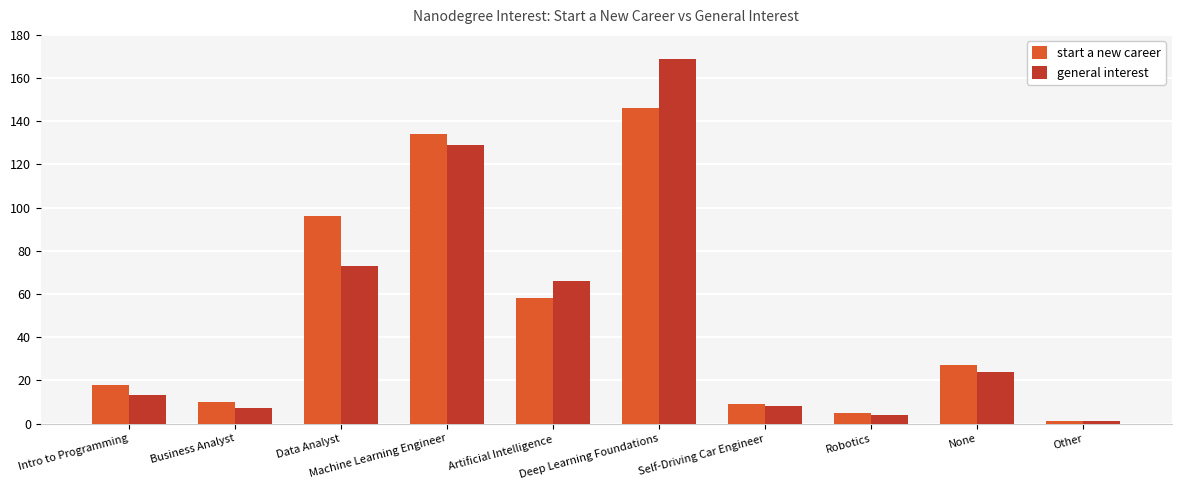

At which label is general interest closest to 85?

Data Analyst